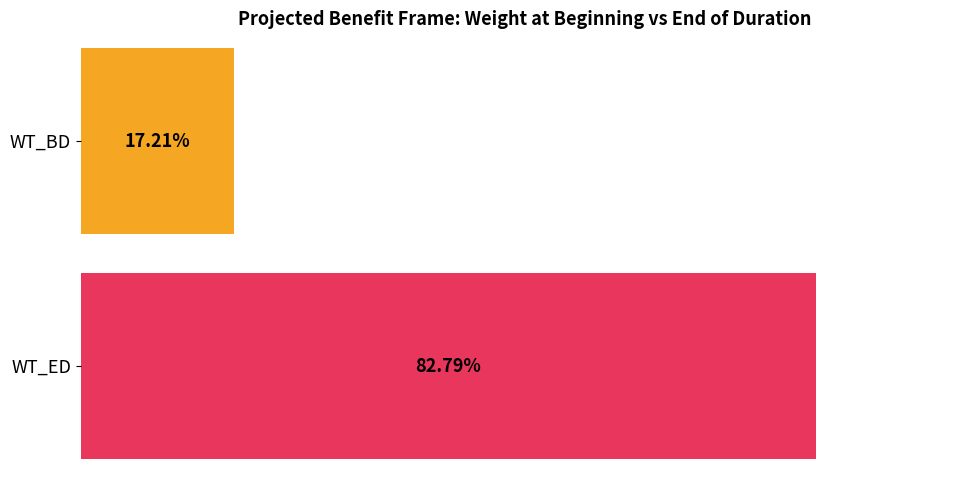

Between 8 and 1, which is larger?

8